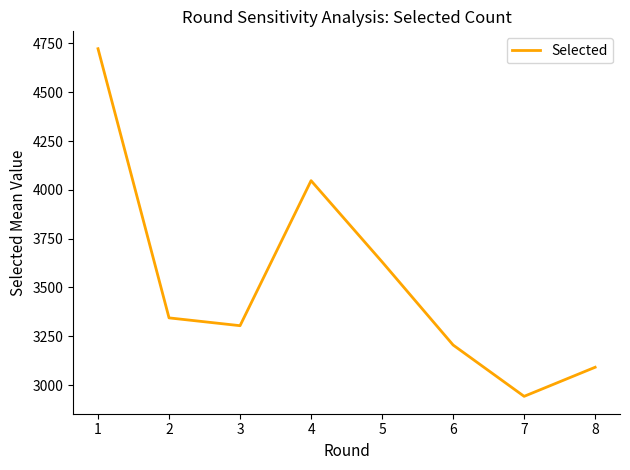

Which has a higher value, 5 or 6?

5